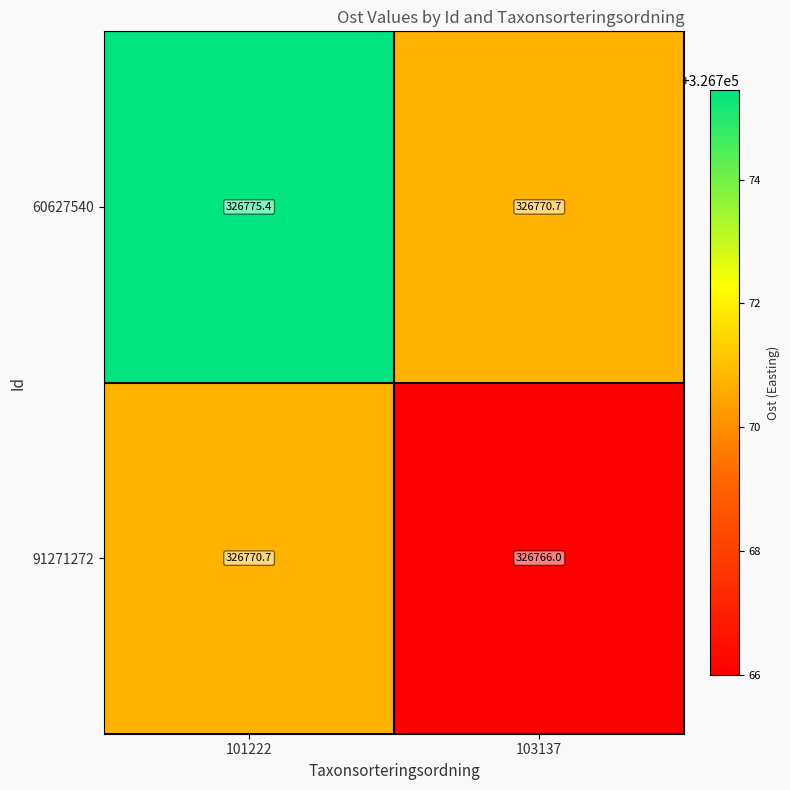

Is it true that 60627540 equals 326770.7 at 103137?

True